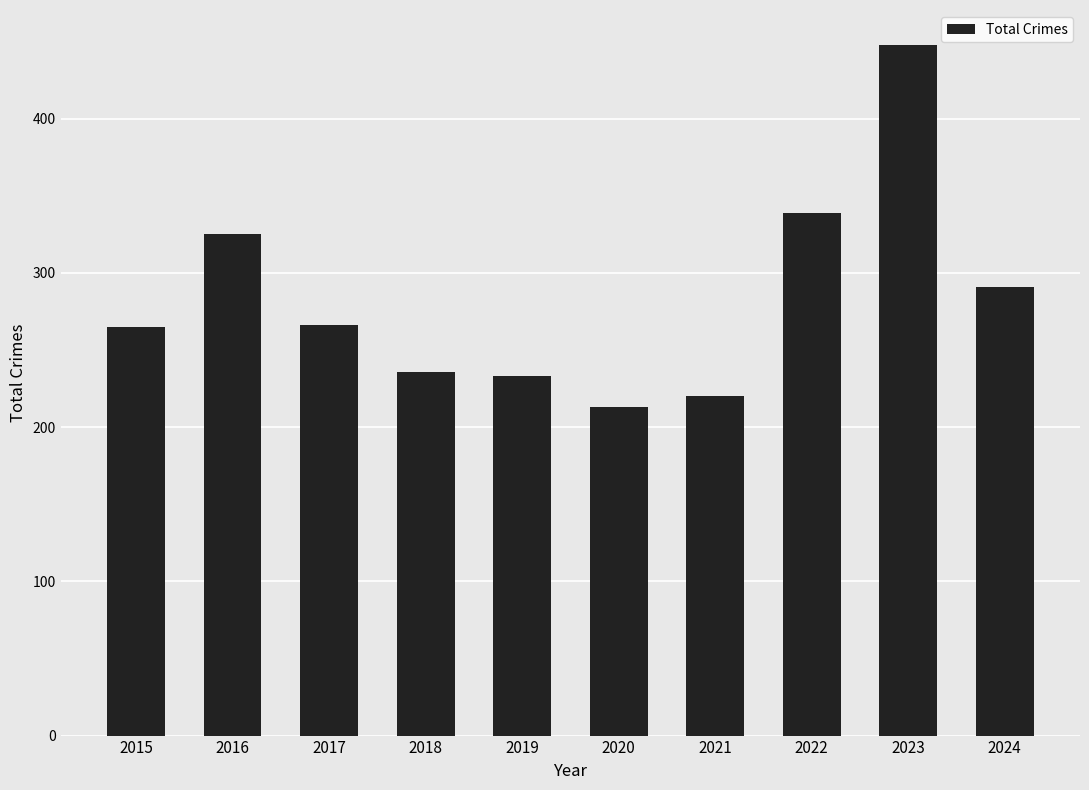

What is the value of the 4th bar from the left?

236